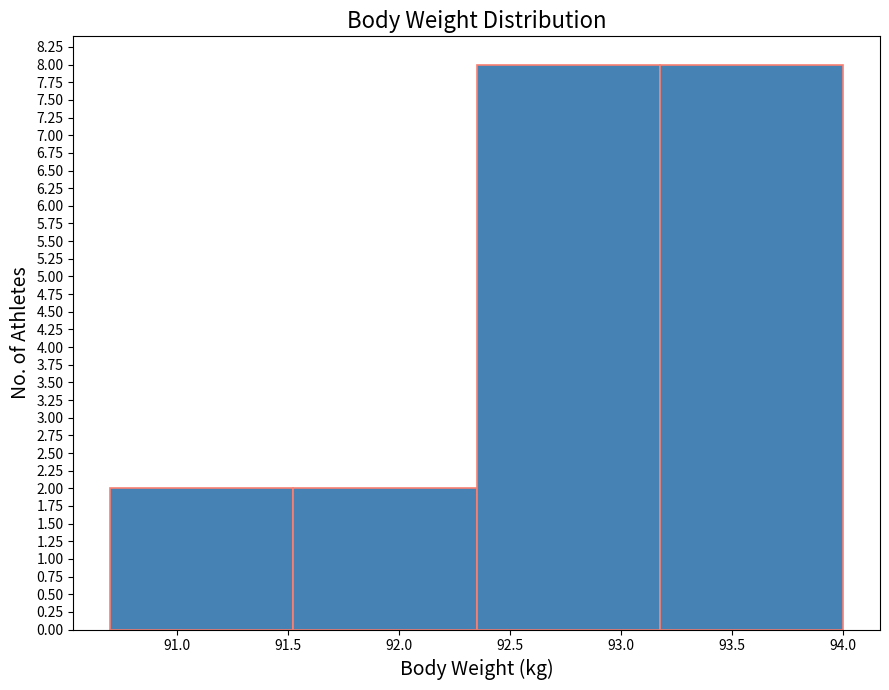

Reading left to right, list every bar in this chart as the range it spans on the x-axis followed by its height. Neither the bar edges nor the heights are printed on the chart, so give them approximately, as read against the axes.

90.700 to 91.525: 2
91.525 to 92.350: 2
92.350 to 93.175: 8
93.175 to 94.000: 8